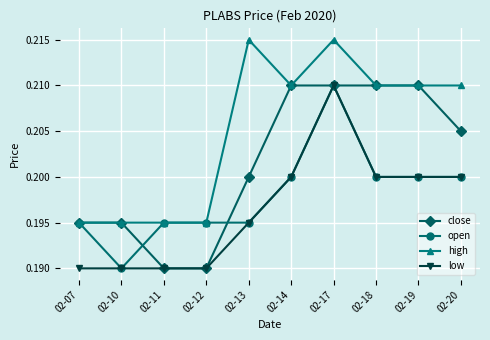

At which label does open reach its peak?

02-17